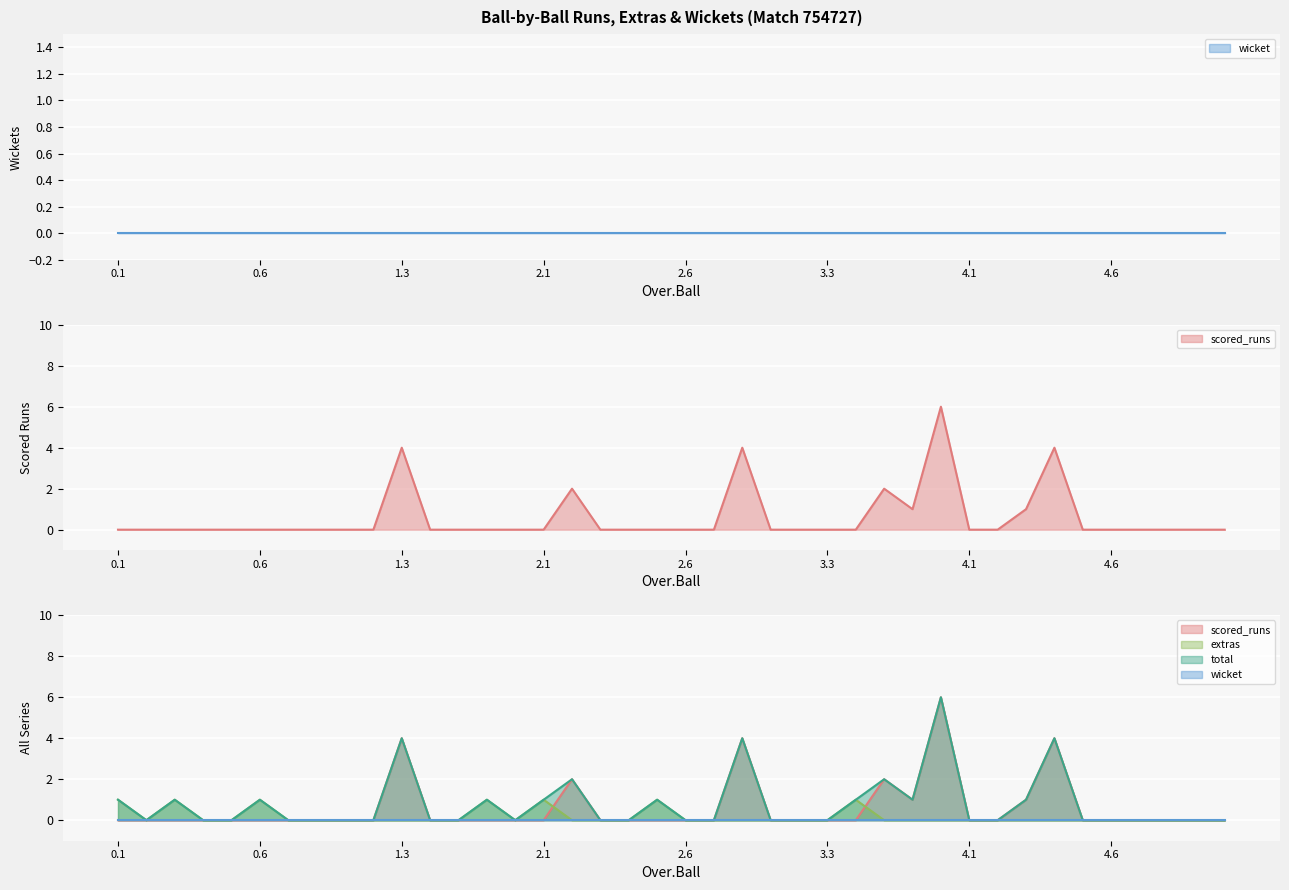

What are all the series names shown in the legend?

wicket (line), scored_runs (line), extras (line), total (line)